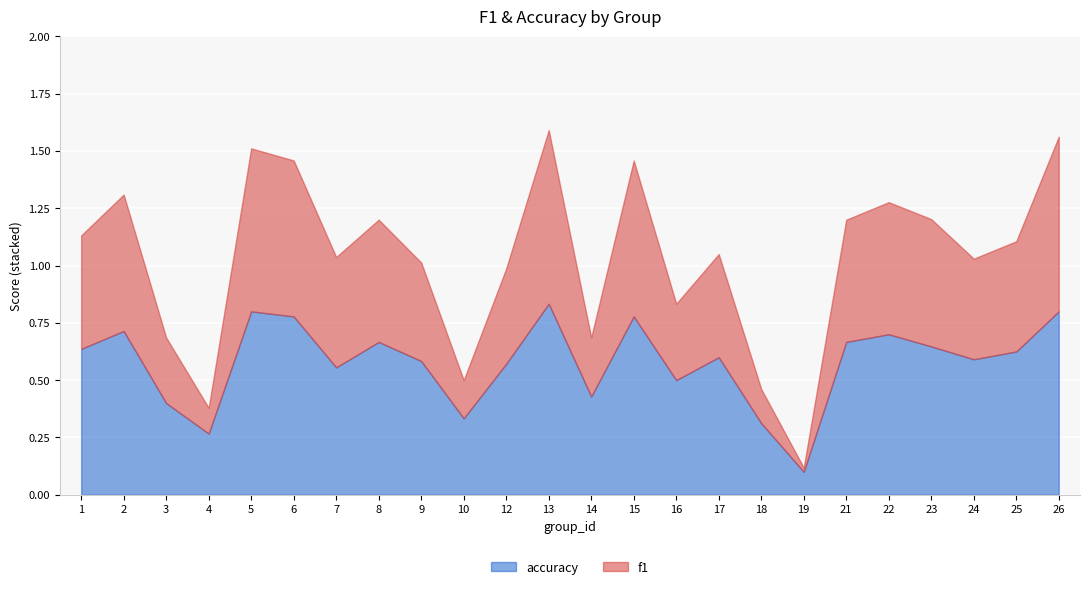

True or false: accuracy and f1 cross at least once.

False